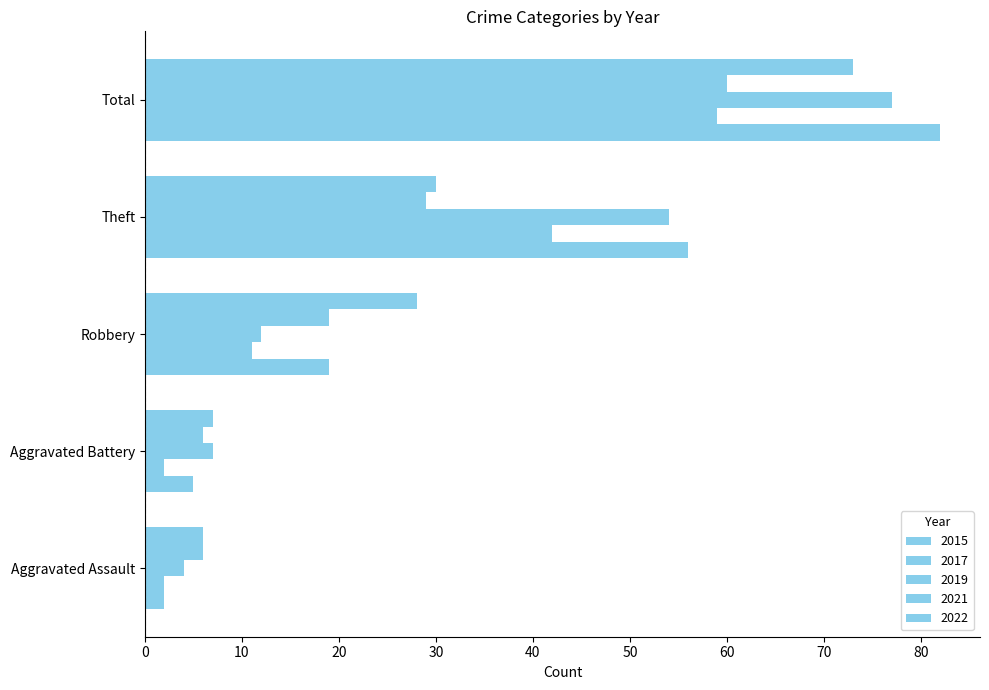

Which series has the largest total across all categories?

2015